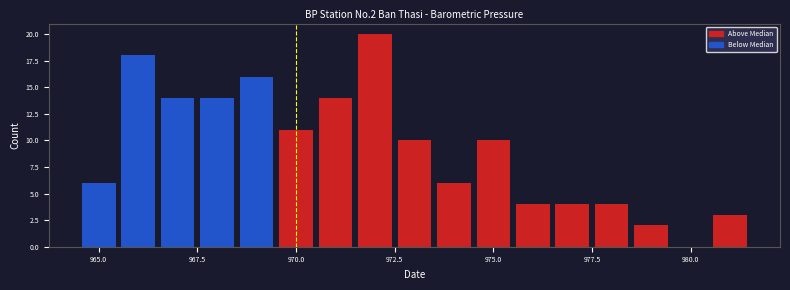

Around what value on the x-axis is the tallest bar? Give the approximate position of its centre, as read against the axis.

972.0